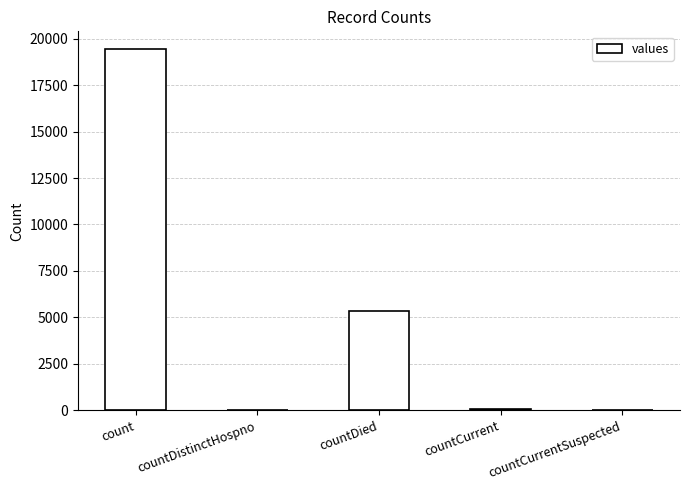

At which label is the value closest to 9710?

countDied